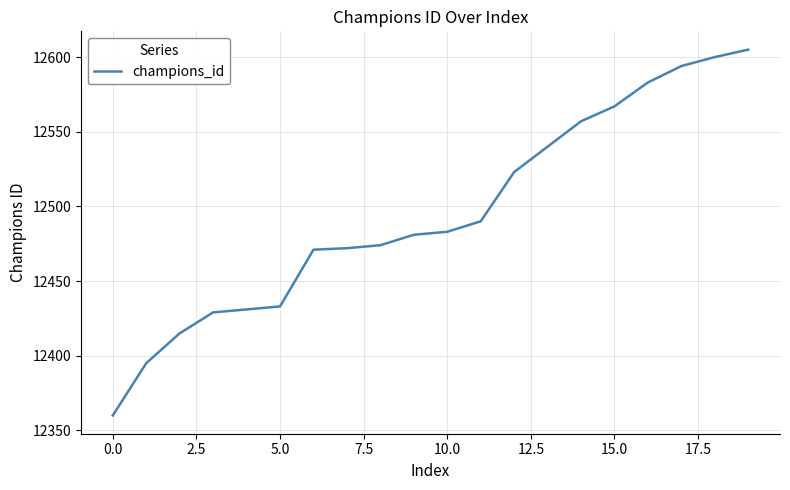

What is the difference between the maximum and minimum values?

245